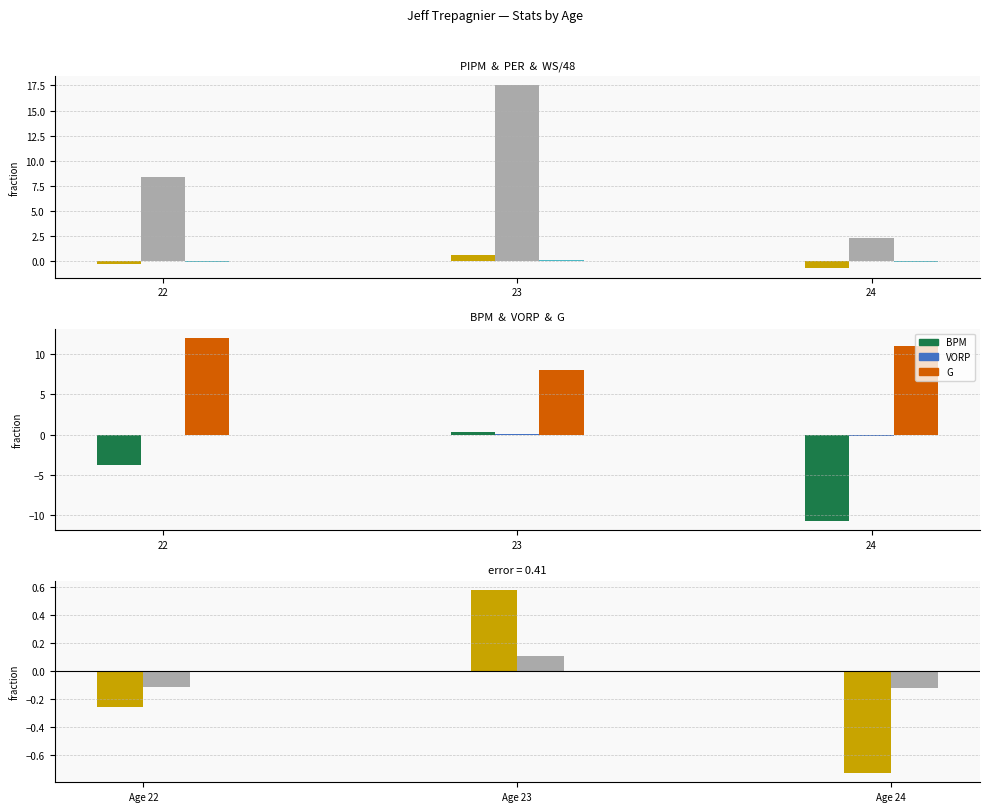

The value of PER at 24 is 2.3. True or false?

True